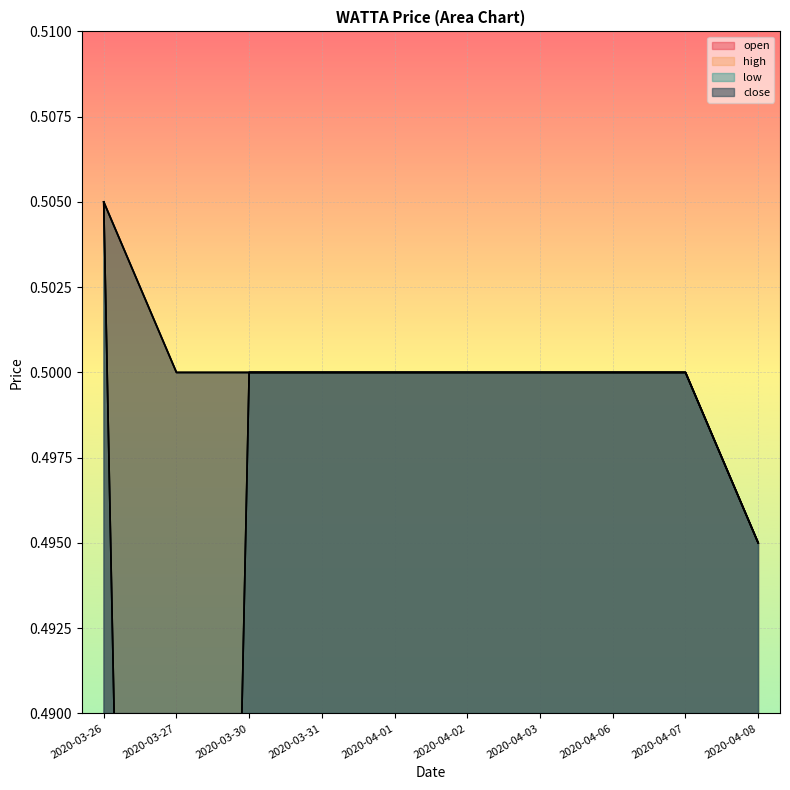

Reading left to right, list all the values displayed in this chart.

open: 0.5	0.4	0.5	0.5	0.5	0.5	0.5	0.5	0.5	0.5
high: 0.5	0.5	0.5	0.5	0.5	0.5	0.5	0.5	0.5	0.5
low: 0.5	0.4	0.5	0.5	0.5	0.5	0.5	0.5	0.5	0.5
close: 0.5	0.5	0.5	0.5	0.5	0.5	0.5	0.5	0.5	0.5